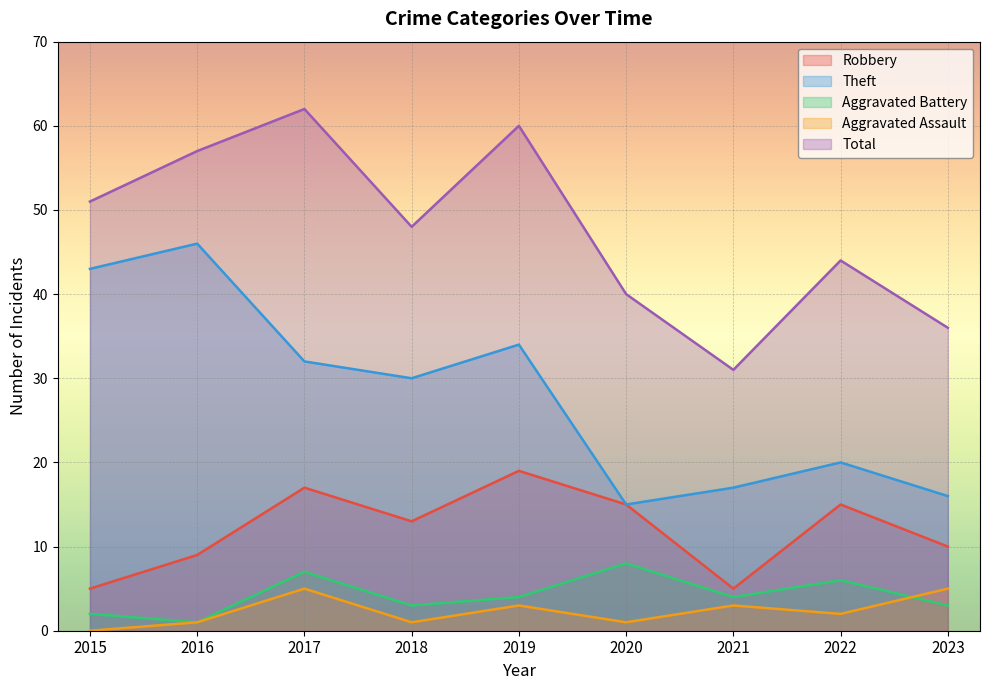

List the labels in order of Total value, largest first.

2017, 2019, 2016, 2015, 2018, 2022, 2020, 2023, 2021